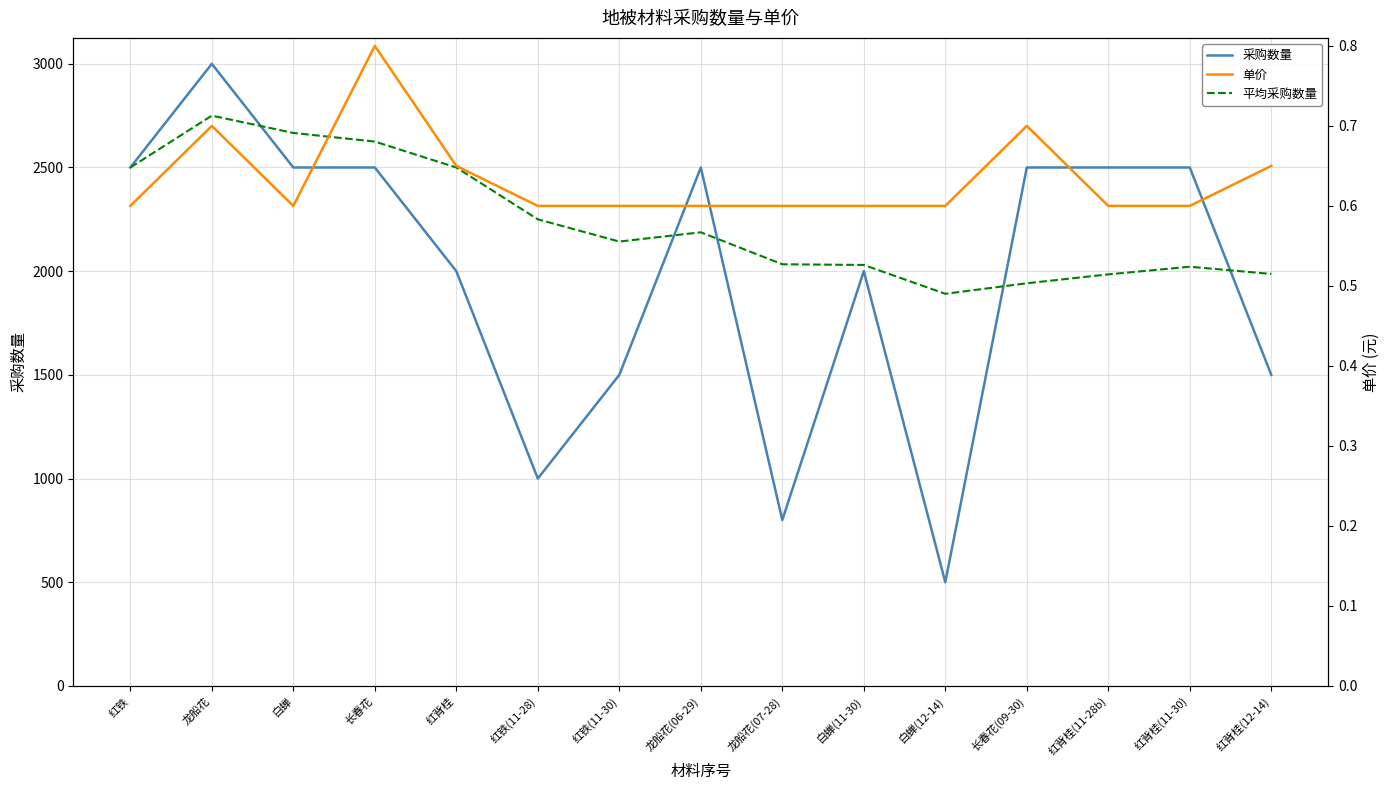

What is the average value of the 单价 series?

0.6